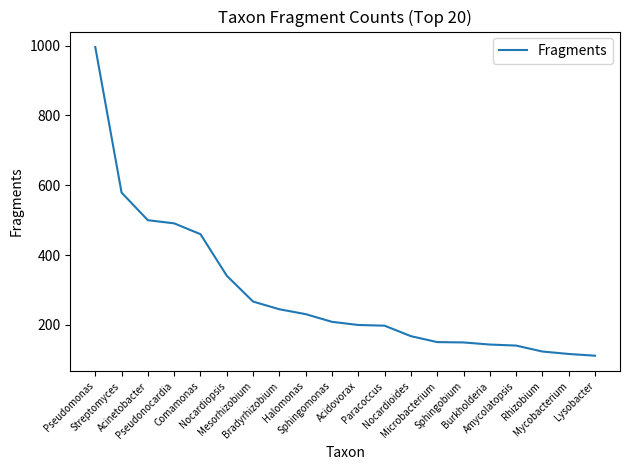

Is this an area chart (filled region under the line)?

No